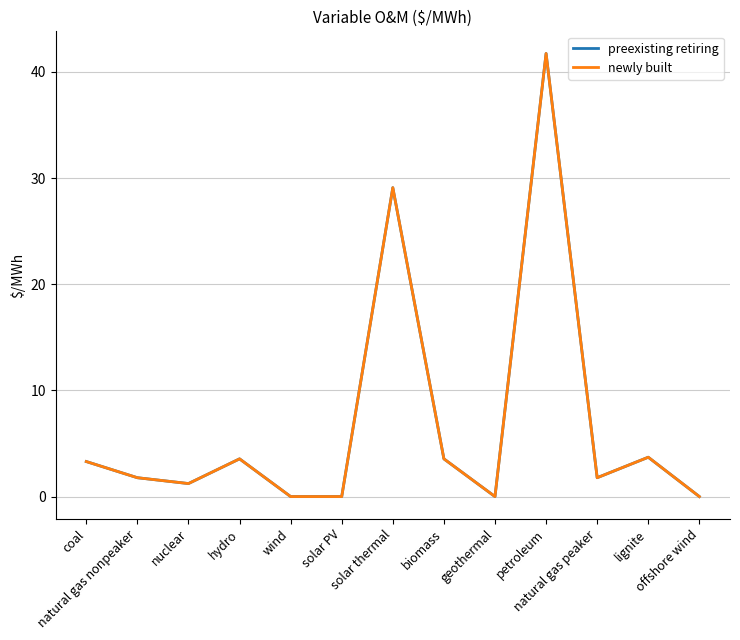

The newly built series shows 73.2 at petroleum. True or false?

False